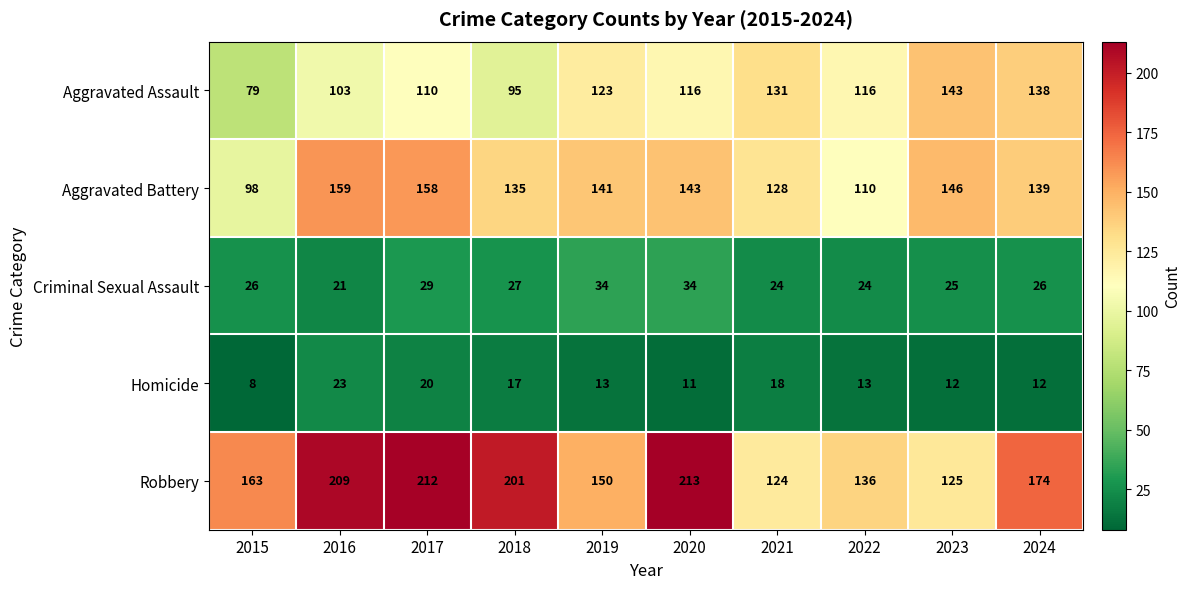

At which category is the sum across all series the highest?

2017